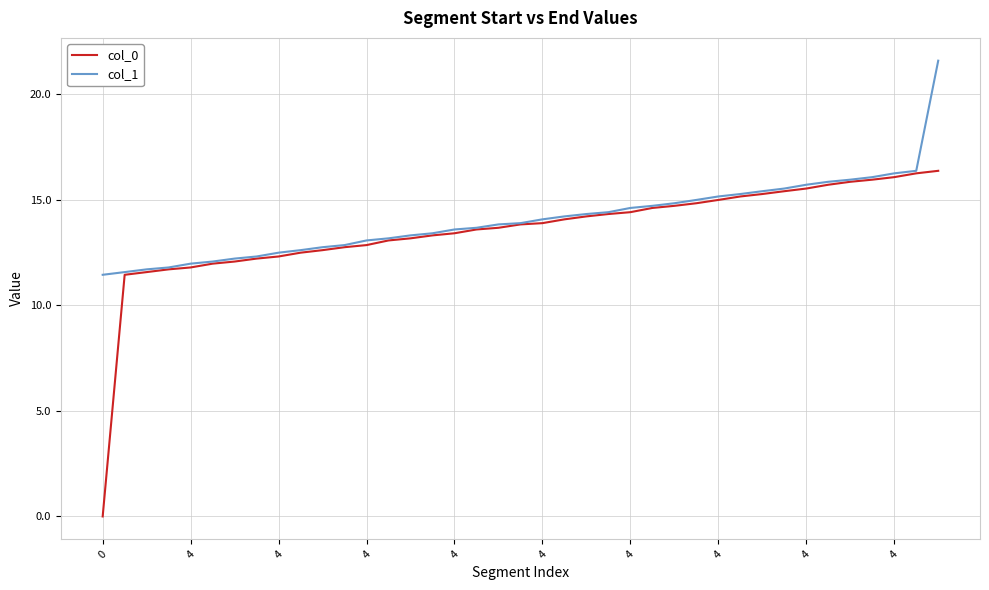

Rank the series by their maximum value, from highest to lowest.

col_1, col_0